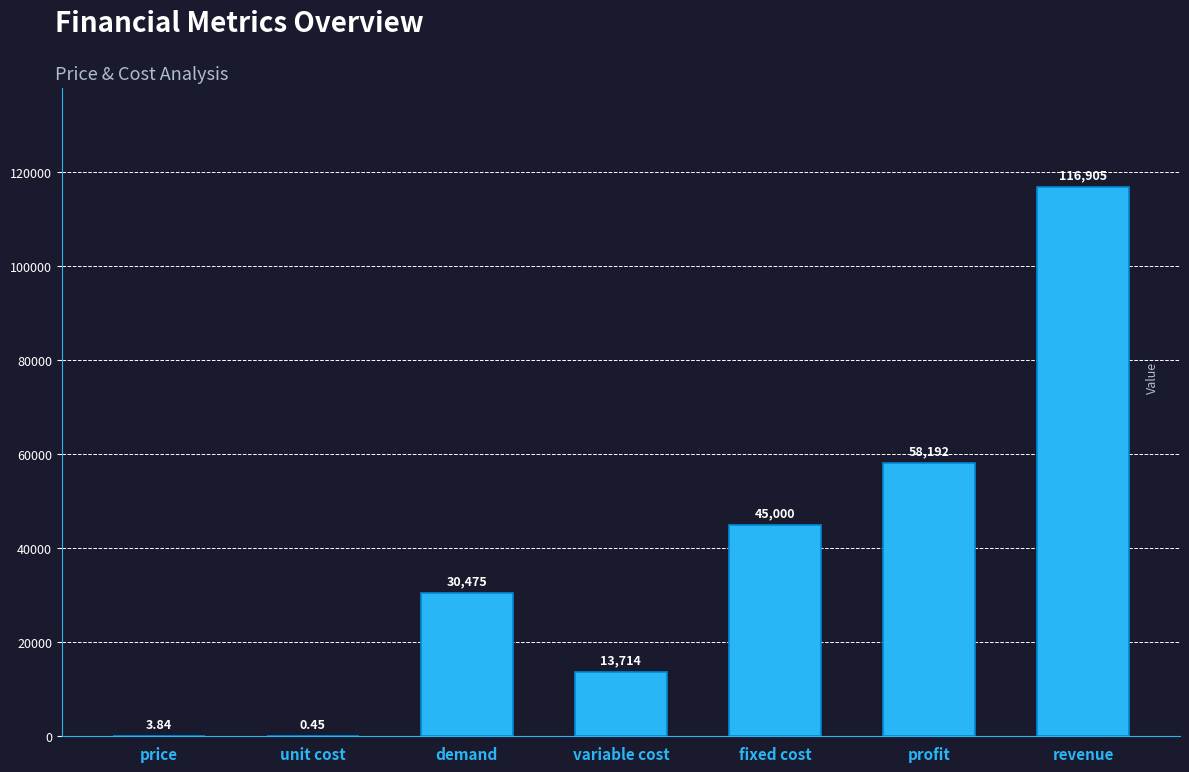

Between profit and unit cost, which is larger?

profit